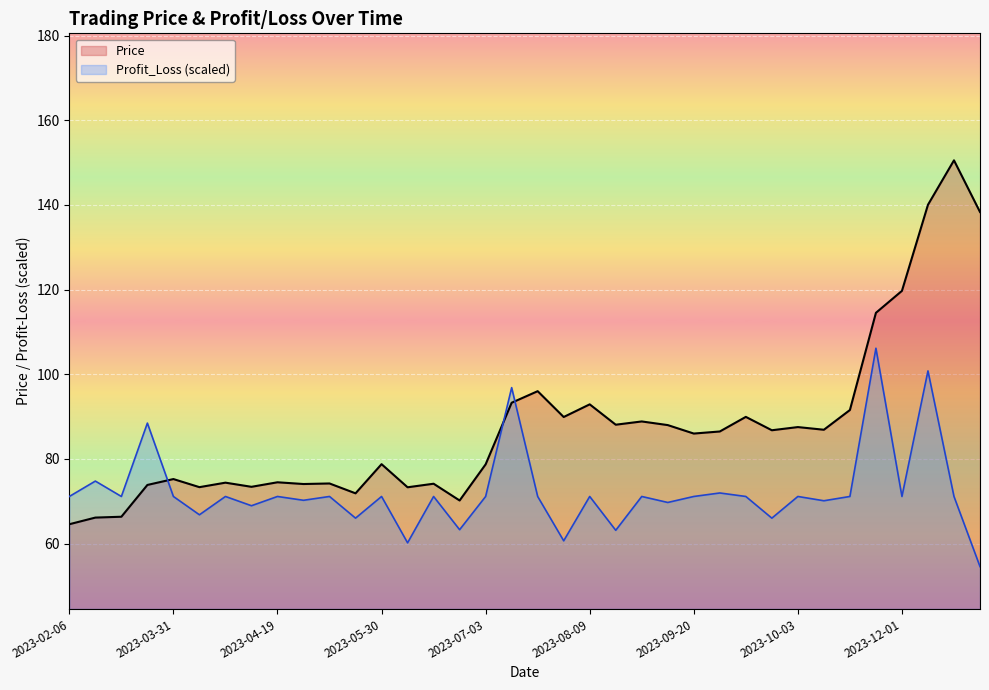

The value of Profit_Loss (scaled) at 23 is 34.0. True or false?

False